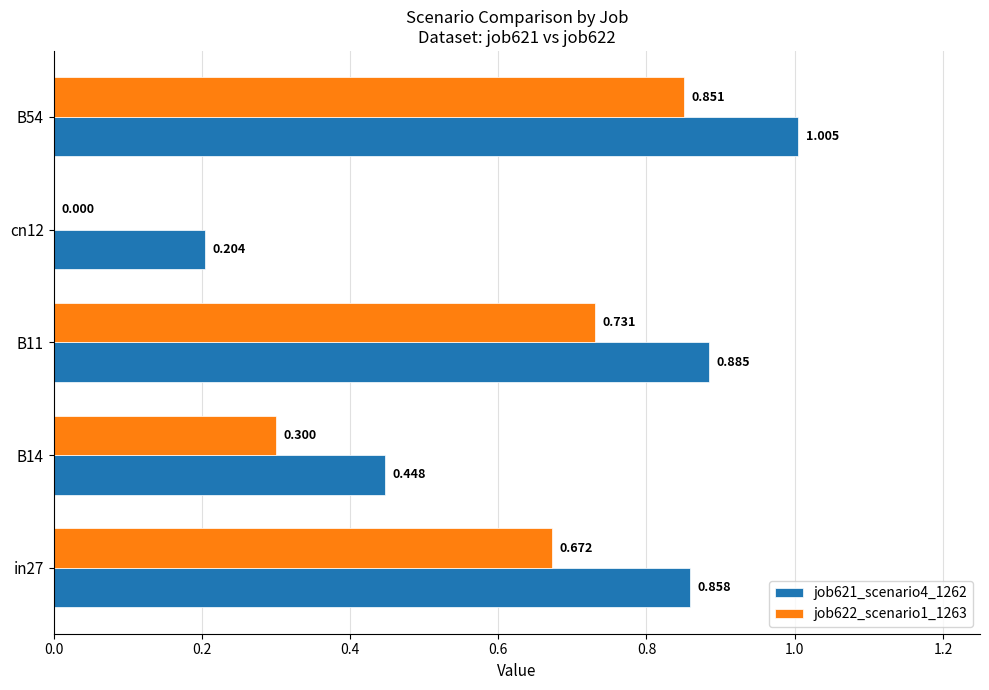

Reading right to left, transcribe all the data shown in this chart.

job621_scenario4_1262: 1.0	0.2	0.9	0.4	0.9
job622_scenario1_1263: 0.9	0.0	0.7	0.3	0.7